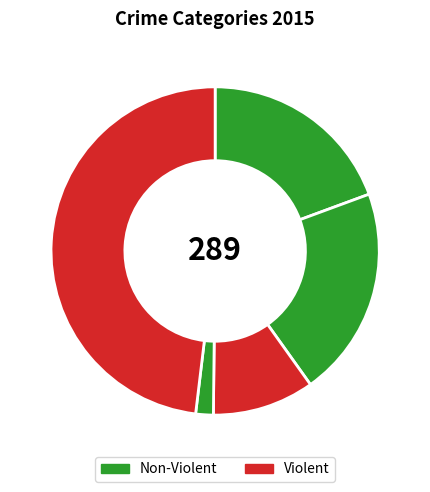

Count the number of slices in the pie.

5